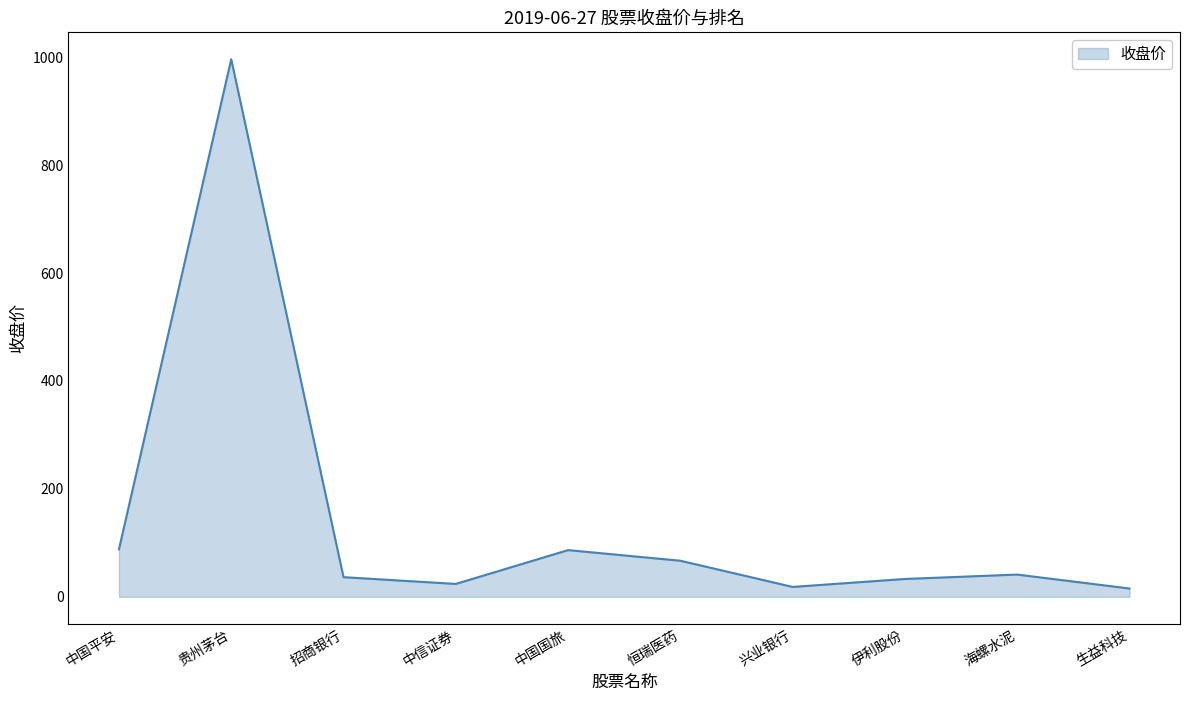

How many lines are shown in the chart?

1